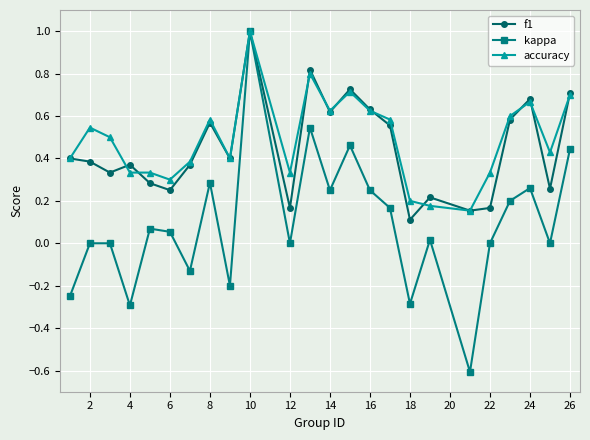

True or false: accuracy has more than 1 points higher than both neighbors.

True